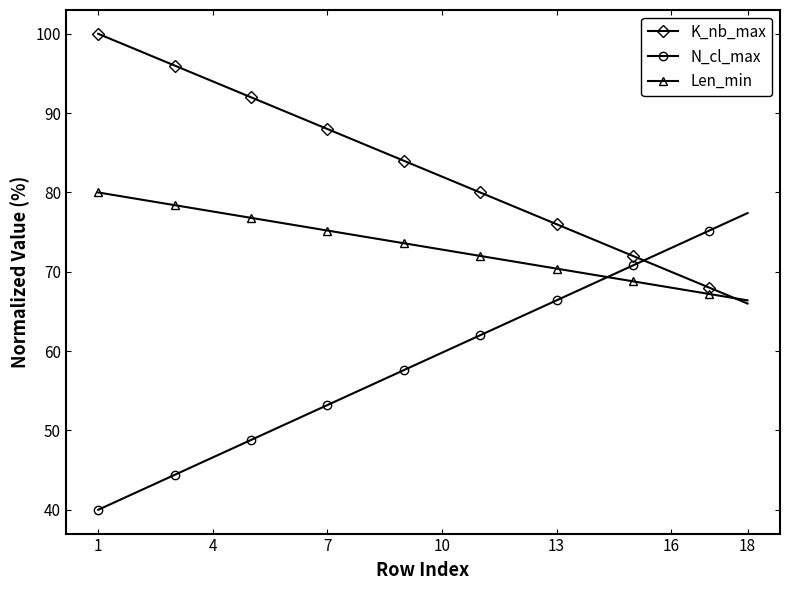

Reading left to right, transcribe all the data shown in this chart.

K_nb_max: 100.0	98.0	96.0	94.0	92.0	90.0	88.0	86.0	84.0	82.0	80.0	78.0	76.0	74.0	72.0	70.0	68.0	66.0
N_cl_max: 40.0	42.2	44.4	46.6	48.8	51.0	53.2	55.4	57.6	59.8	62.0	64.2	66.4	68.6	70.8	73.0	75.2	77.4
Len_min: 80.0	79.2	78.4	77.6	76.8	76.0	75.2	74.4	73.6	72.8	72.0	71.2	70.4	69.6	68.8	68.0	67.2	66.4